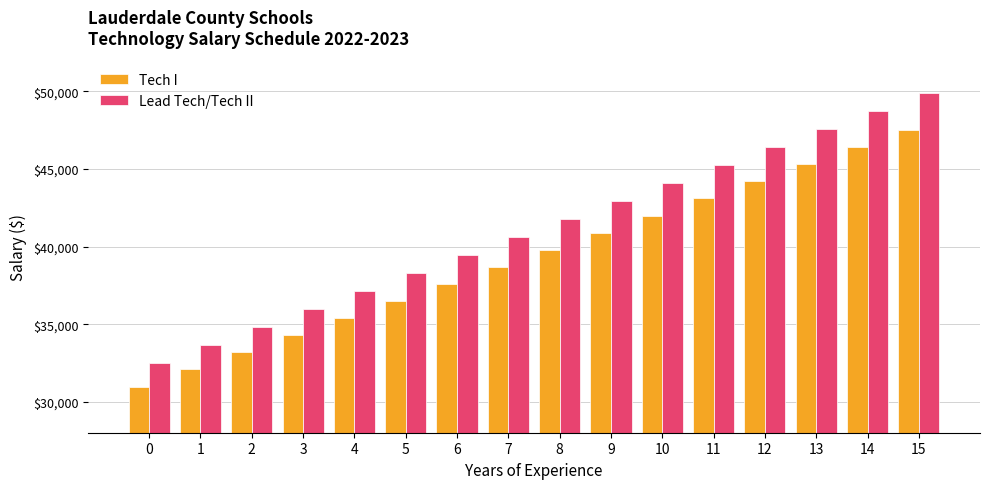

Which series has the largest total across all categories?

Lead Tech/Tech II